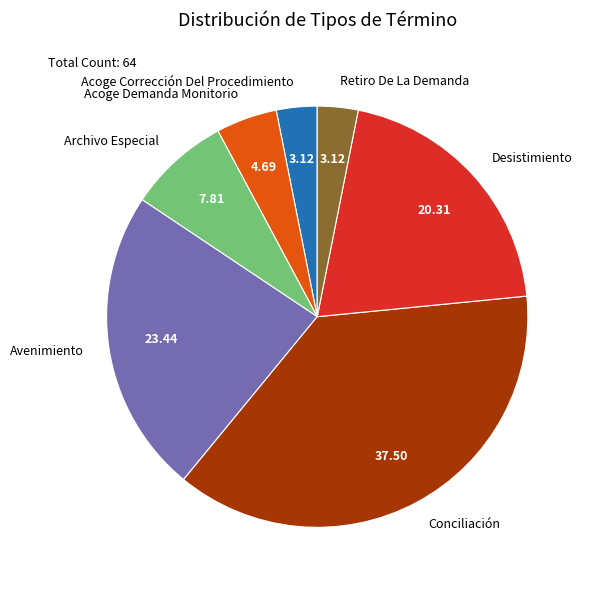

Combined, do Retiro De La Demanda and Avenimiento account for over 50%?

No